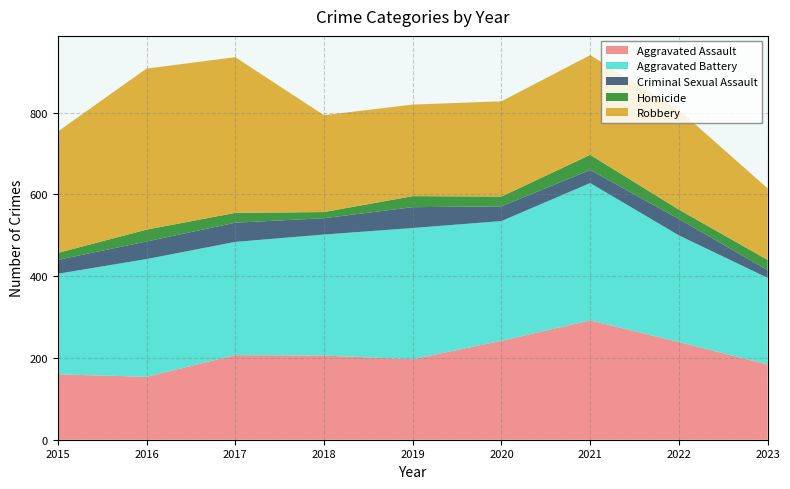

Reading left to right, list all the values displayed in this chart.

Aggravated Assault: 2015=160	2016=154	2017=207	2018=206	2019=197	2020=242	2021=292	2022=239	2023=184
Aggravated Battery: 2015=246	2016=288	2017=277	2018=296	2019=321	2020=293	2021=336	2022=261	2023=212
Criminal Sexual Assault: 2015=34	2016=43	2017=47	2018=40	2019=51	2020=36	2021=32	2022=40	2023=19
Homicide: 2015=17	2016=29	2017=24	2018=15	2019=27	2020=24	2021=37	2022=23	2023=25
Robbery: 2015=297	2016=394	2017=381	2018=237	2019=224	2020=233	2021=244	2022=244	2023=175